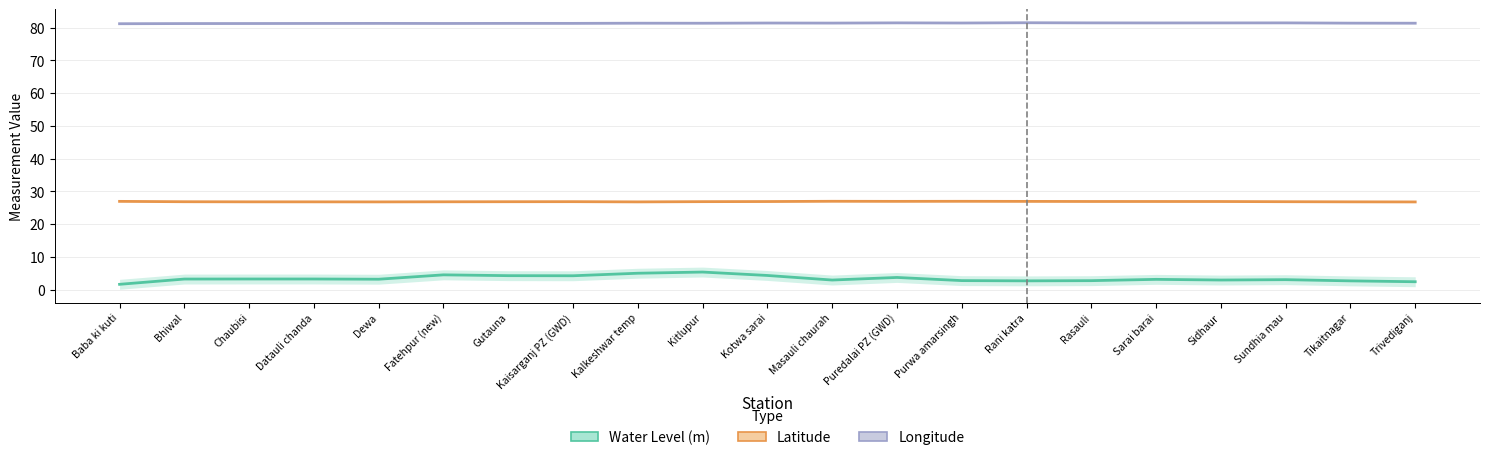

Is the value of Latitude at Chaubisi greater than the value of Longitude at Fatehpur (new)?

No